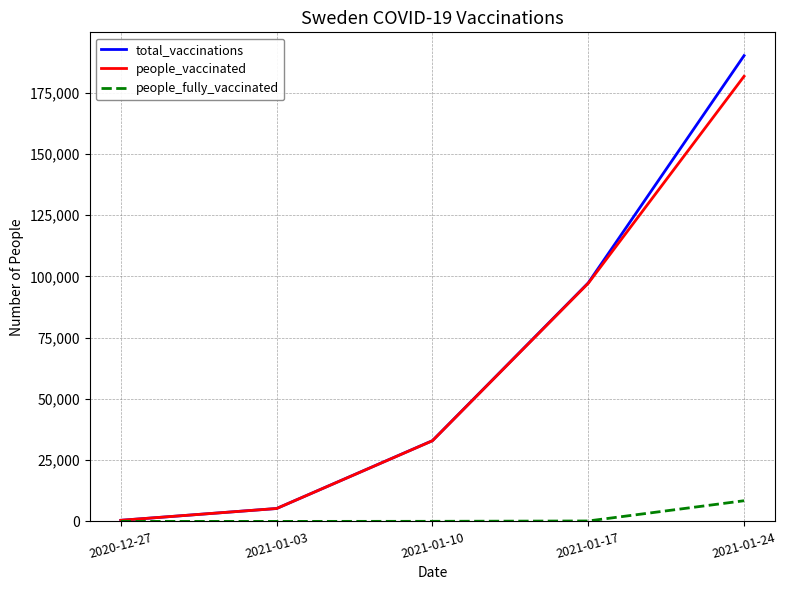

What is the maximum value for total_vaccinations?

190096